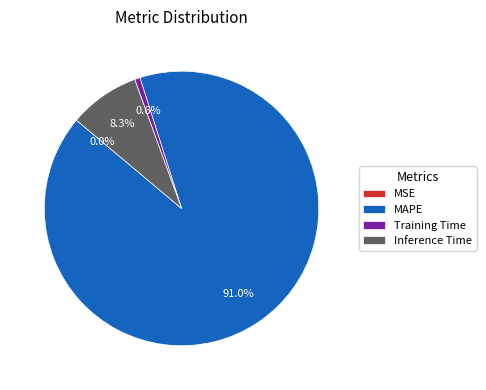

Is it true that Training Time is 1% of the pie?

True